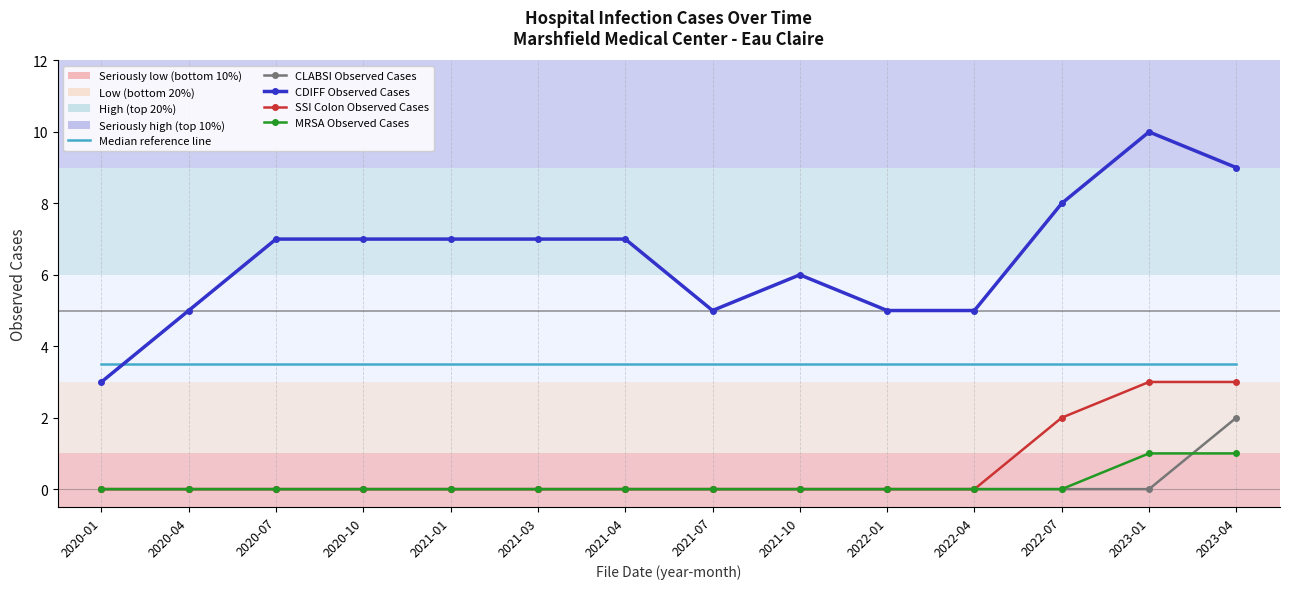

Is it true that Median reference line equals 3.5 at 2021-01?

True